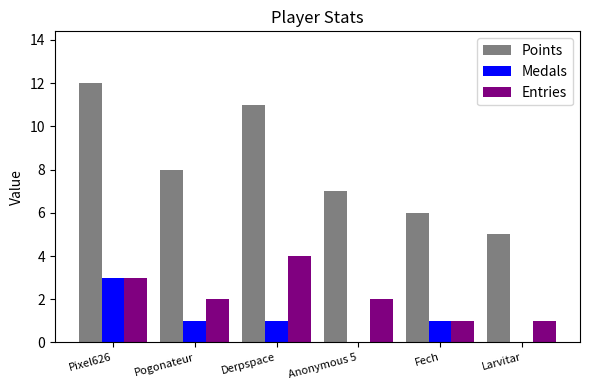

How many Entries values are between 1 and 3?

5